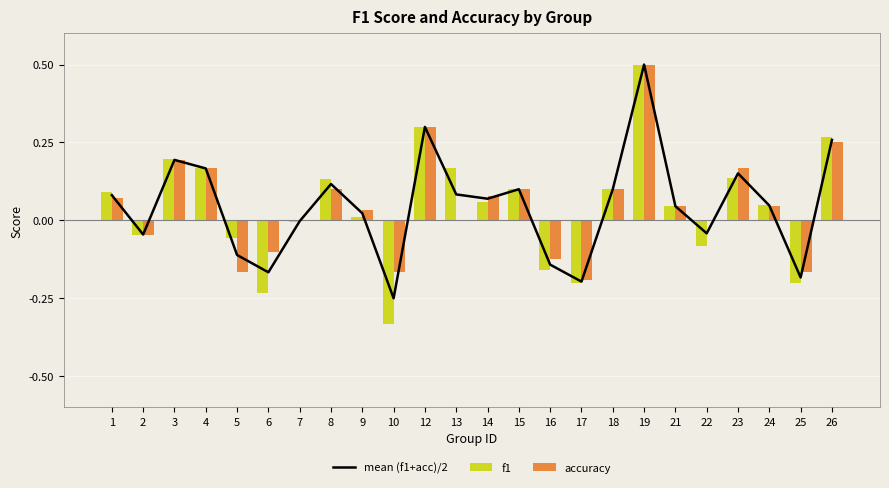

The value of f1 at 17 is -0.2. True or false?

True